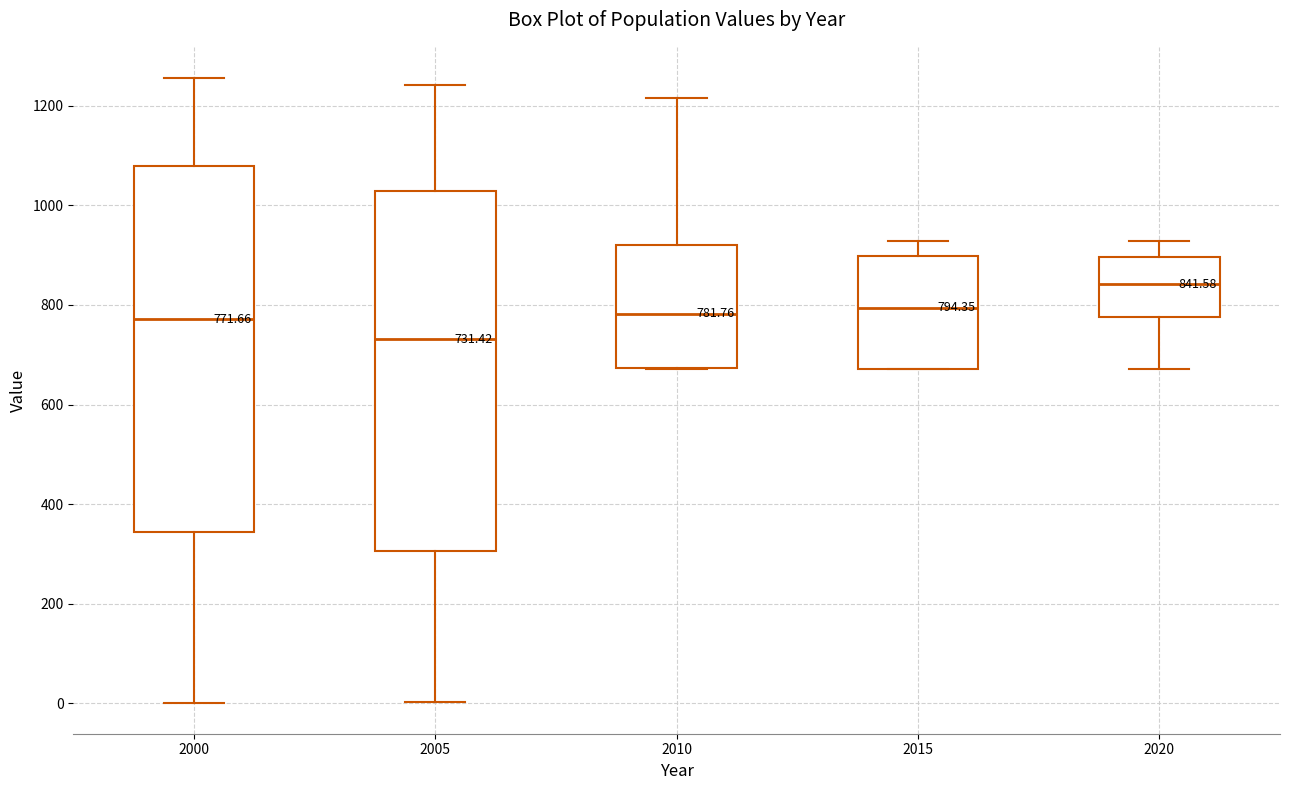

Which box's median line is the highest?

2020